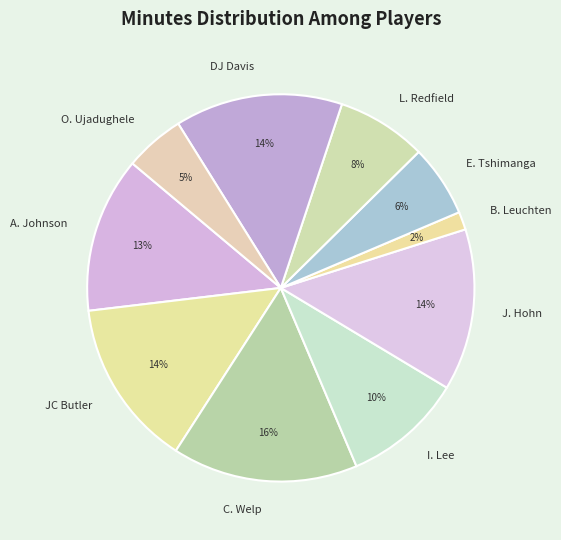

Count the number of slices in the pie.

10